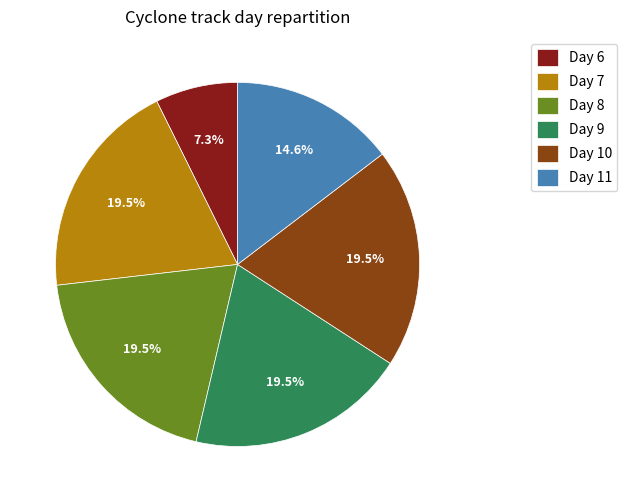

The Day 6 slice represents 1% of the pie. True or false?

False